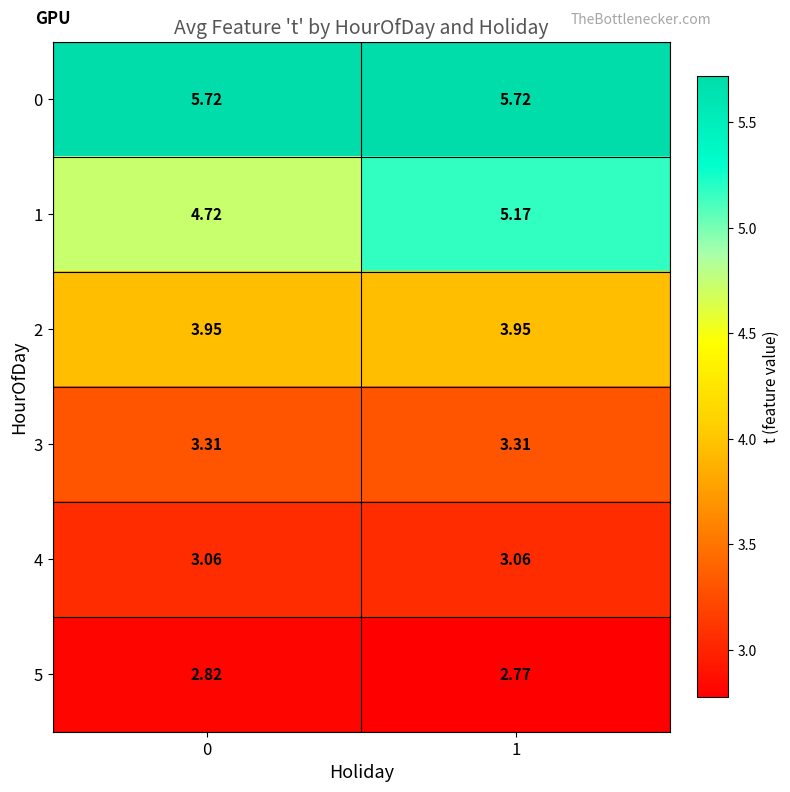

Which series has the widest spread of values?

1